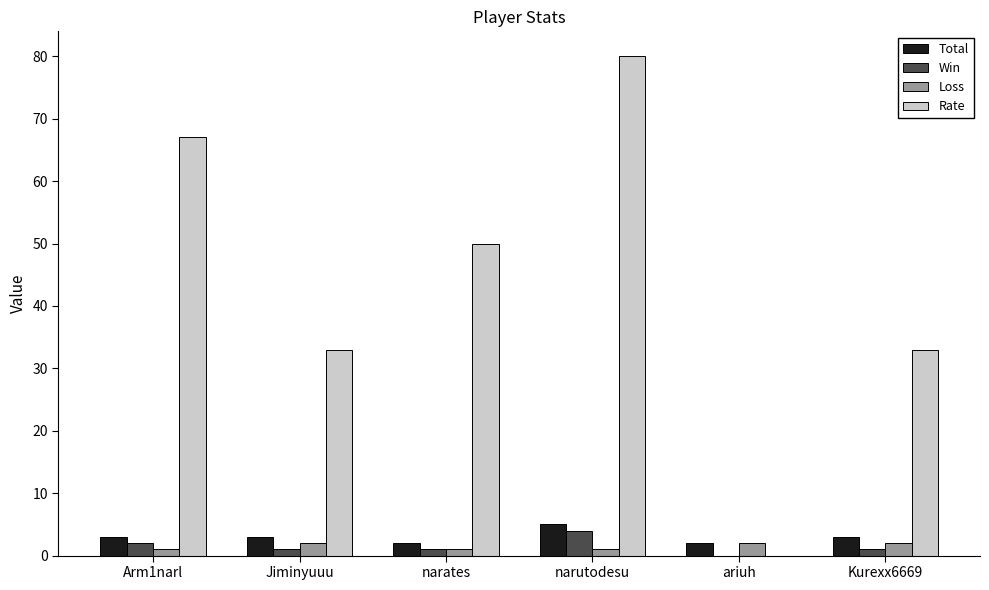

What is the sum of all Total values?

18